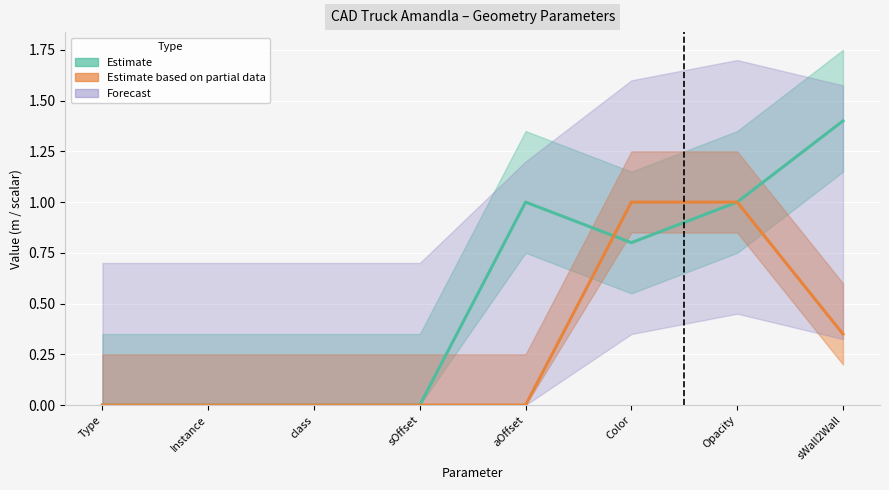

Which has a higher value, sOffset or class?

sOffset